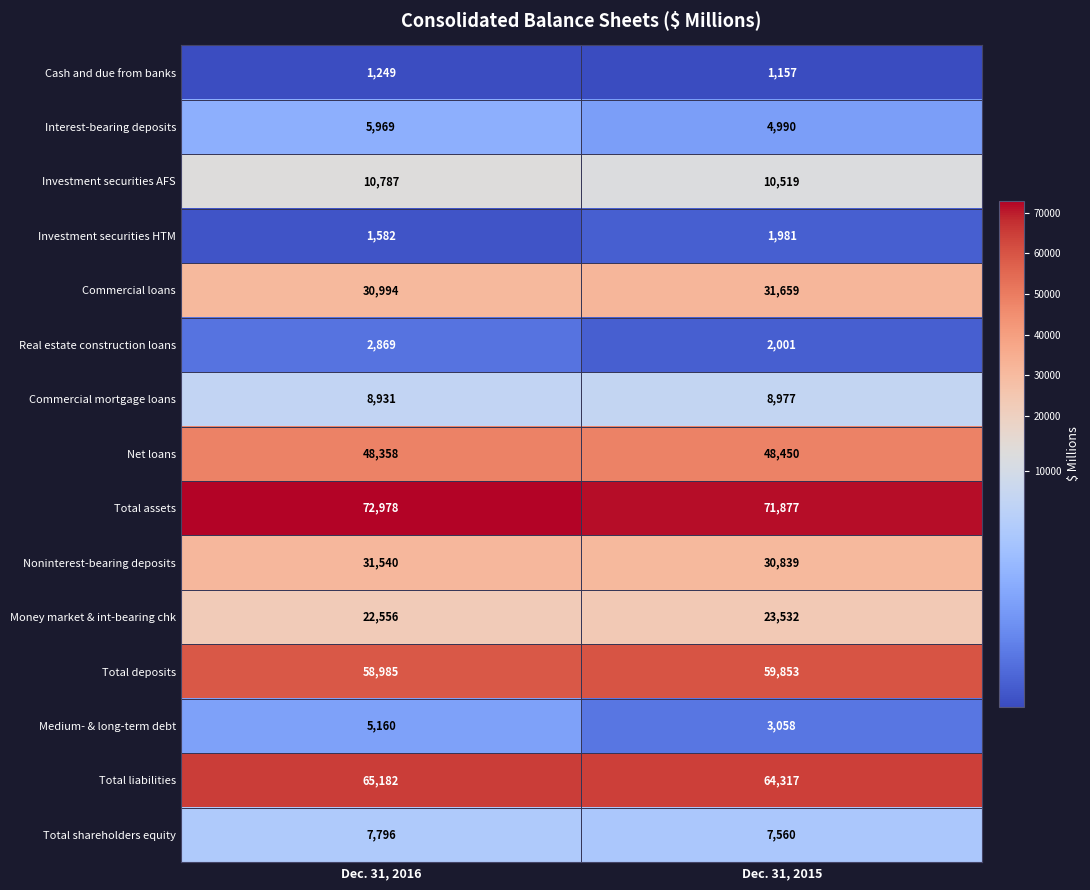

At which category does the chart reach its peak across all series?

Dec. 31, 2016